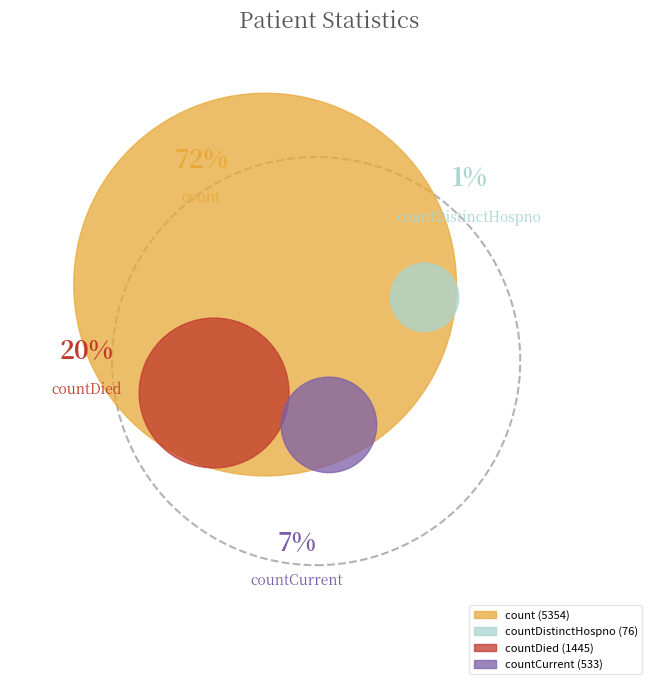

To the nearest percent, what percentage of the pie is countDistinctHospno?

1%